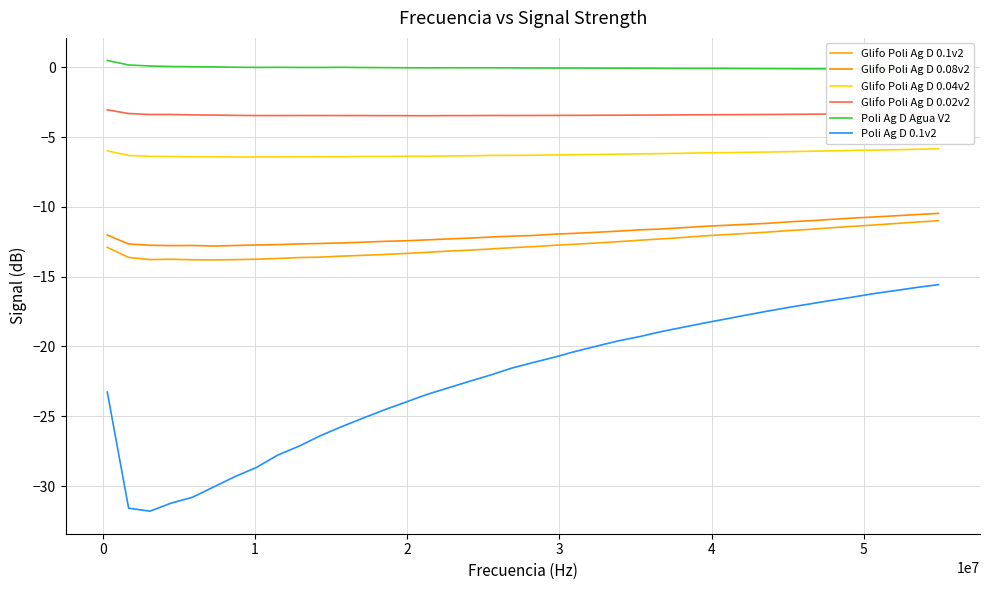

Which series has the widest spread of values?

Poli Ag D 0.1v2